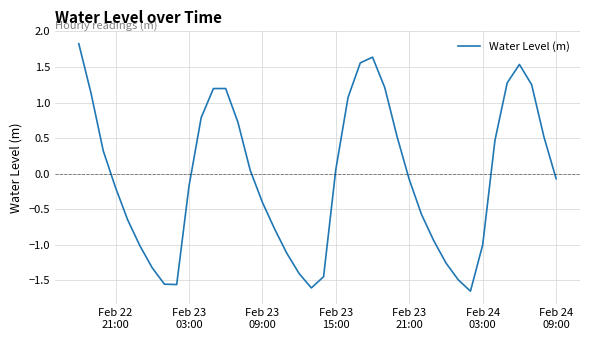

What is the maximum value shown in the chart?

1.8